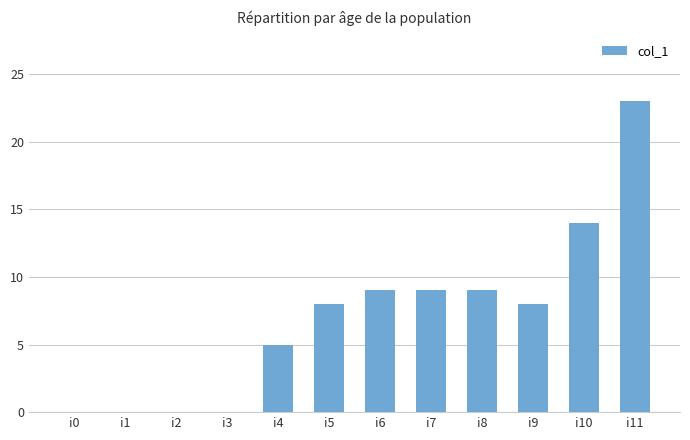

What is the sum of all values?

85